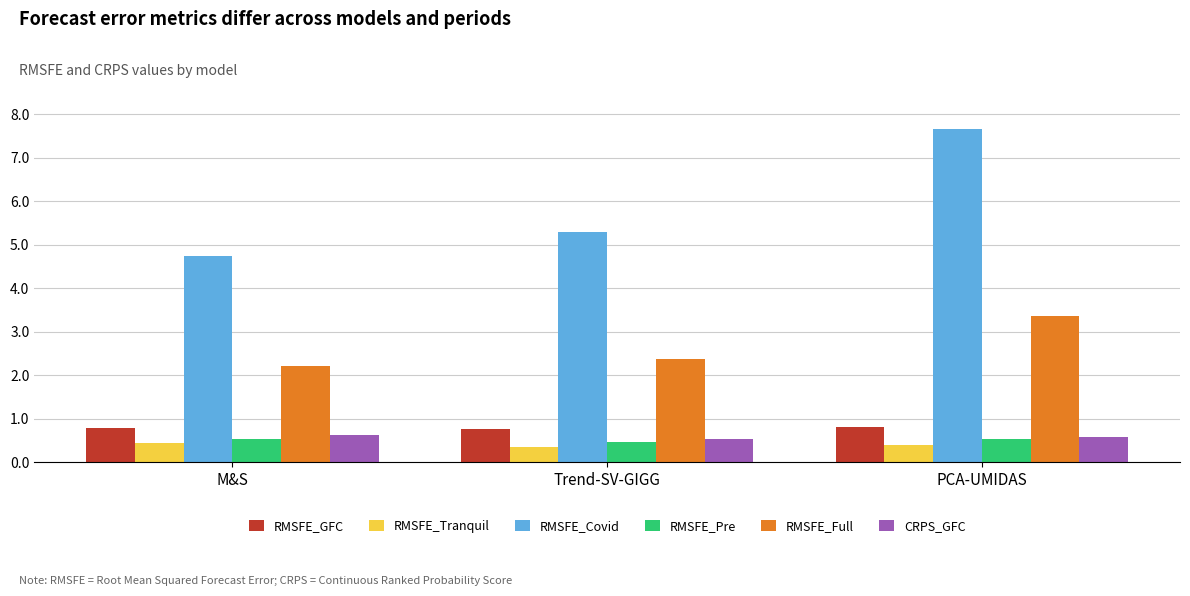

Which series changed the most between Trend-SV-GIGG and PCA-UMIDAS?

RMSFE_Covid